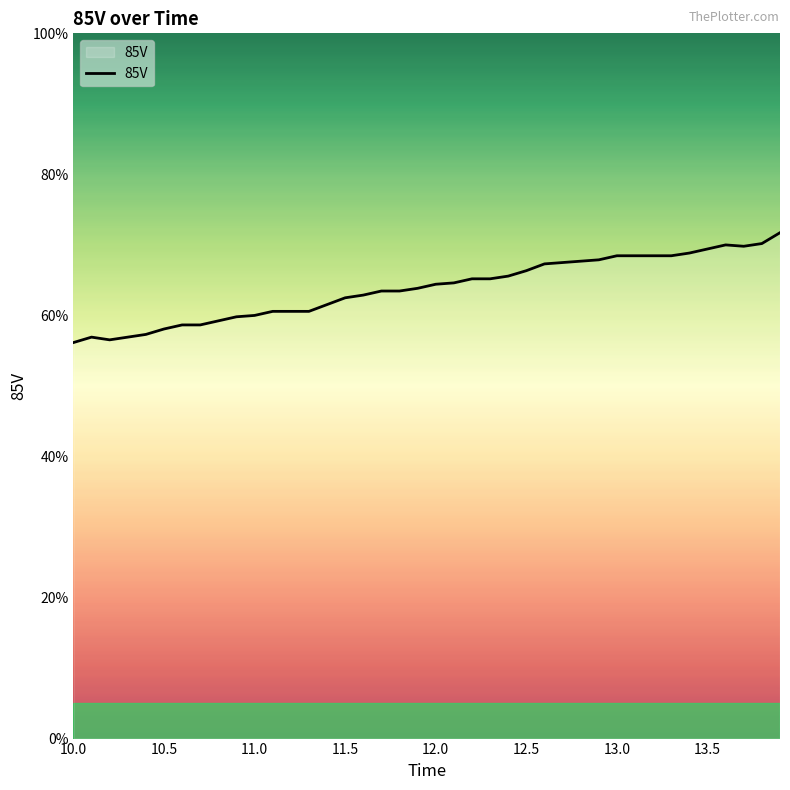

Which label corresponds to the smallest value in the chart?

10.0